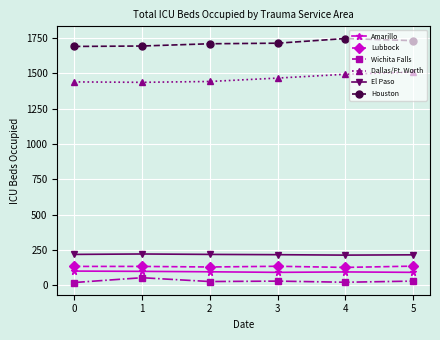

Rank the series by their maximum value, from lowest to highest.

Wichita Falls, Amarillo, Lubbock, El Paso, Dallas/Ft. Worth, Houston